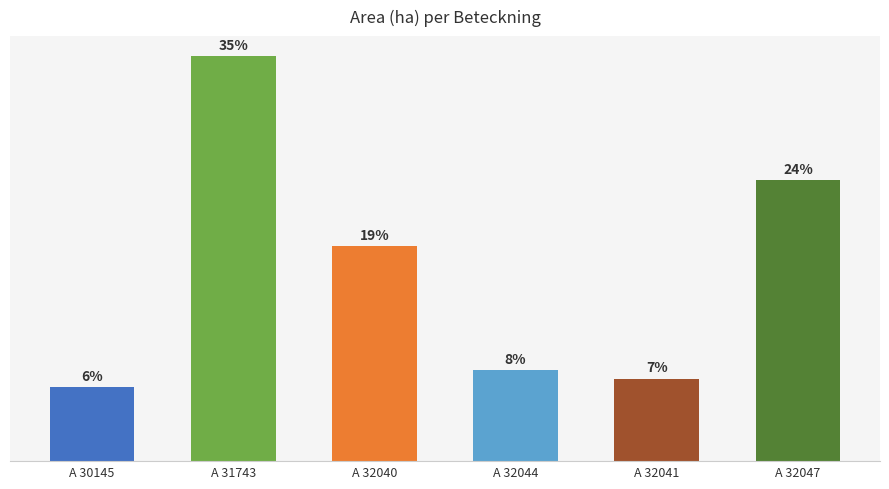

What position from the left is A 31743?

2